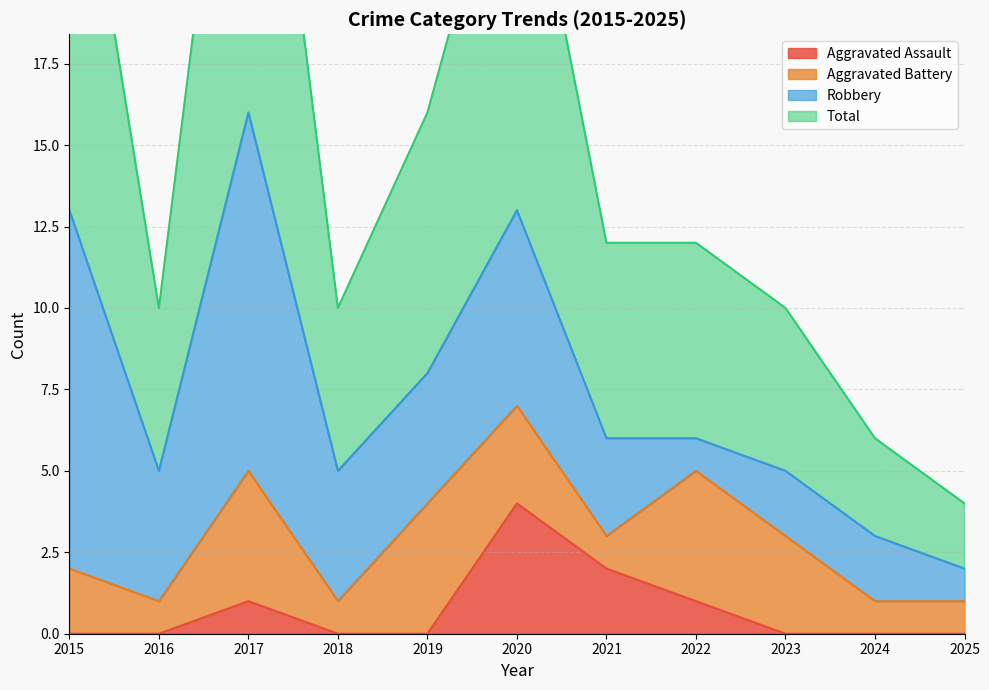

True or false: Aggravated Assault and Total cross at least once.

False